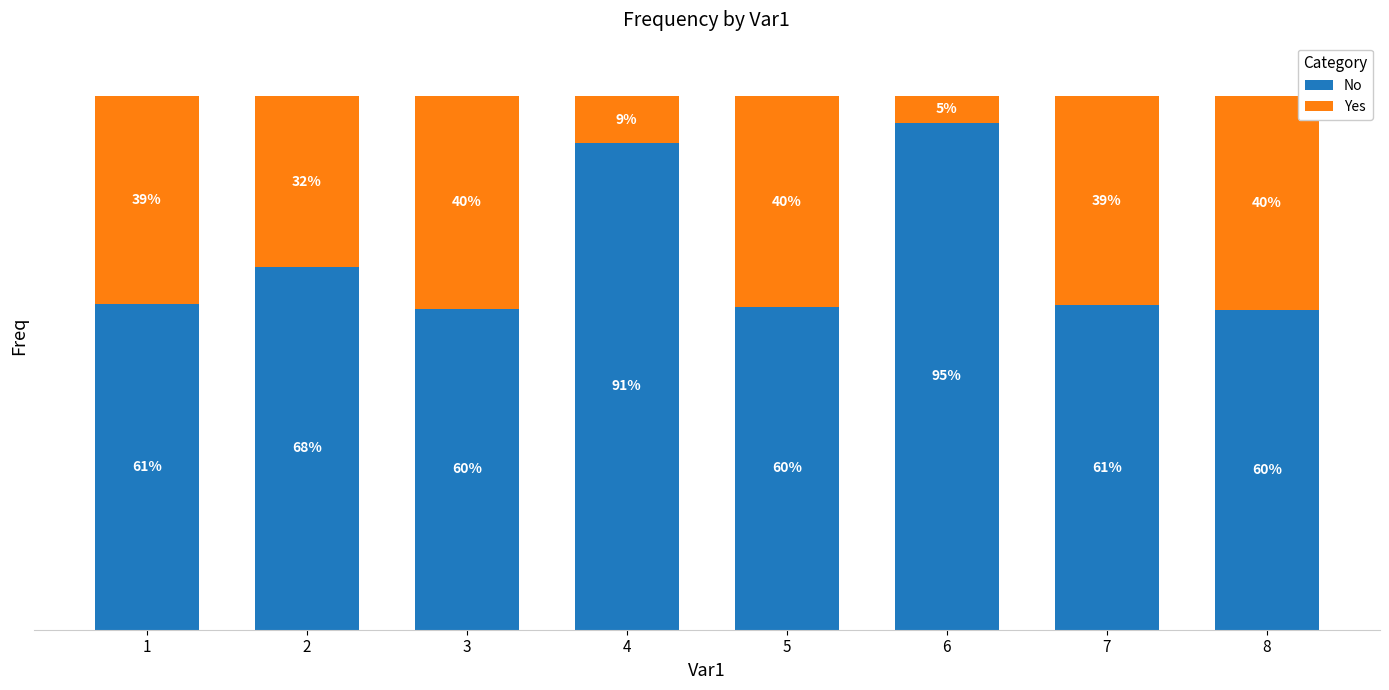

The value of No at 7 is 29.1. True or false?

False